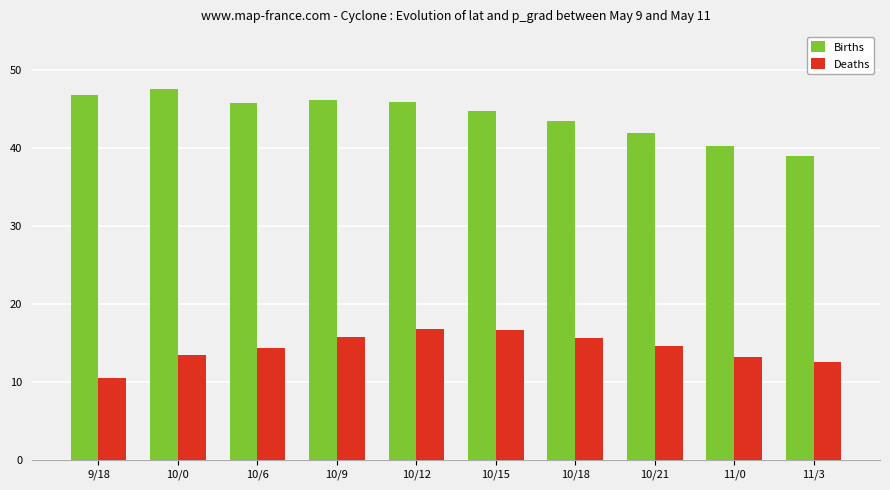

Are the bars grouped side by side (vs. stacked)?

Yes